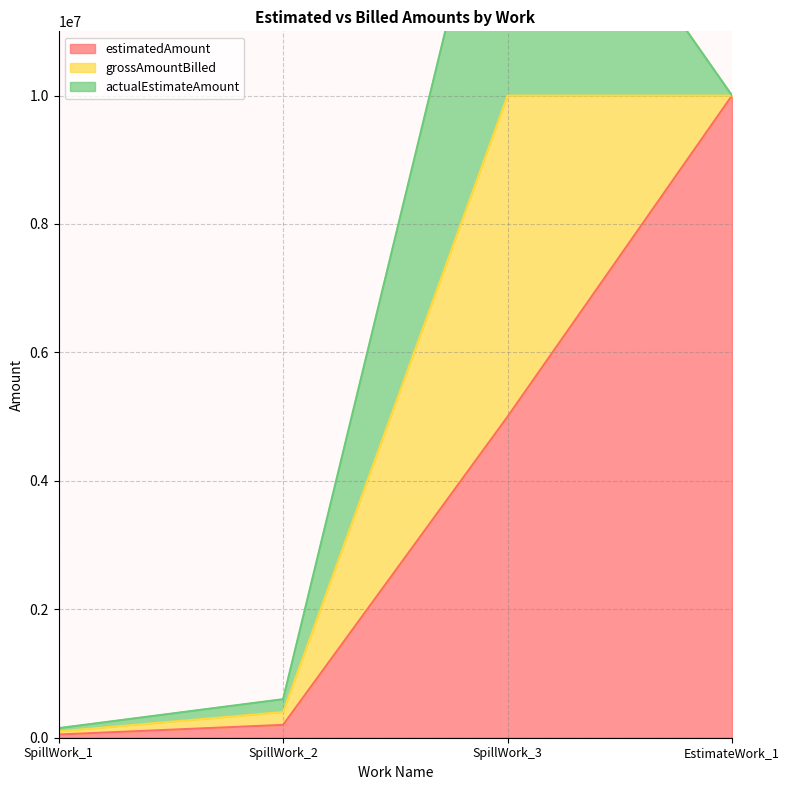

What are all the series names shown in the legend?

estimatedAmount, grossAmountBilled, actualEstimateAmount